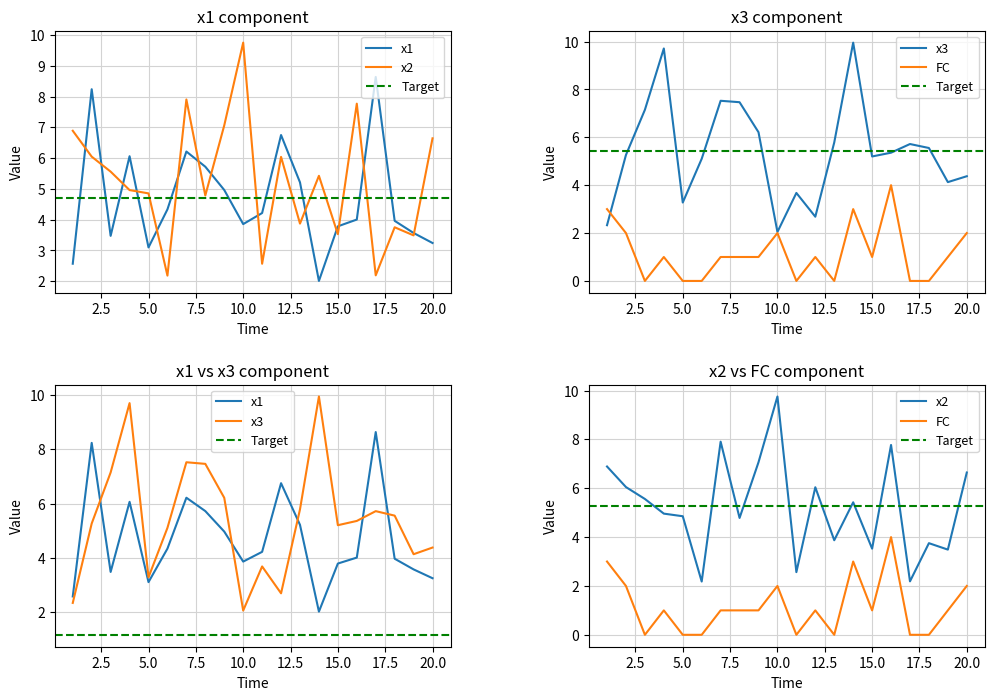

What is the value of the x3 point at the 5th from the left?

3.3